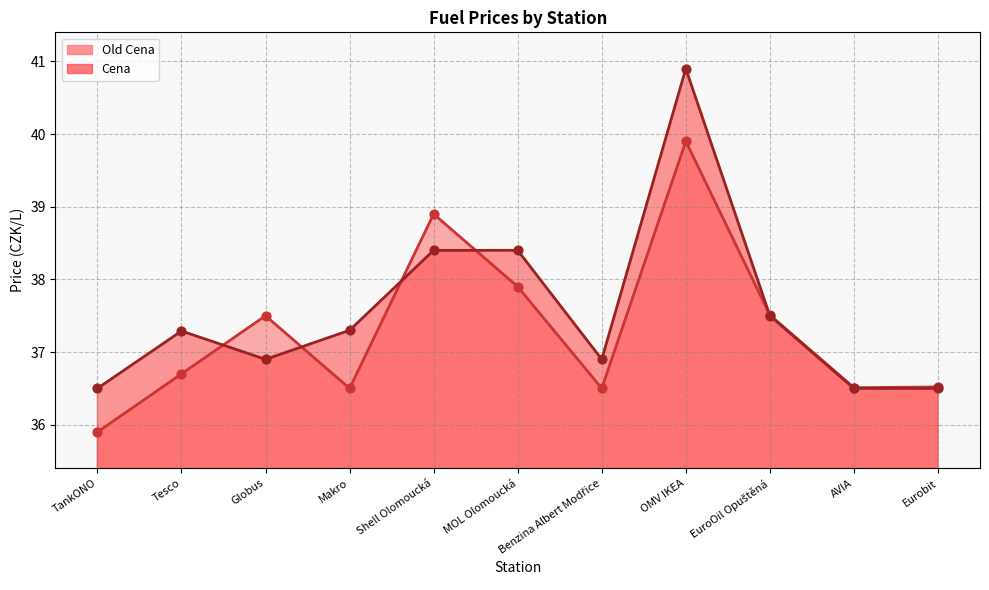

Which series contains the lowest Y value?

Old Cena